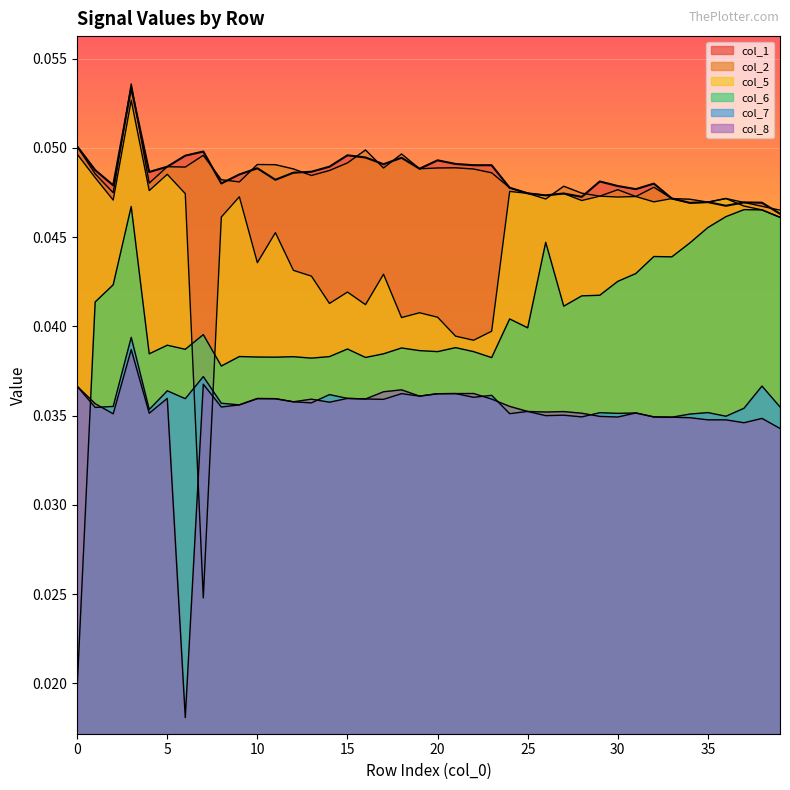

Count the number of categories in the chart.

40